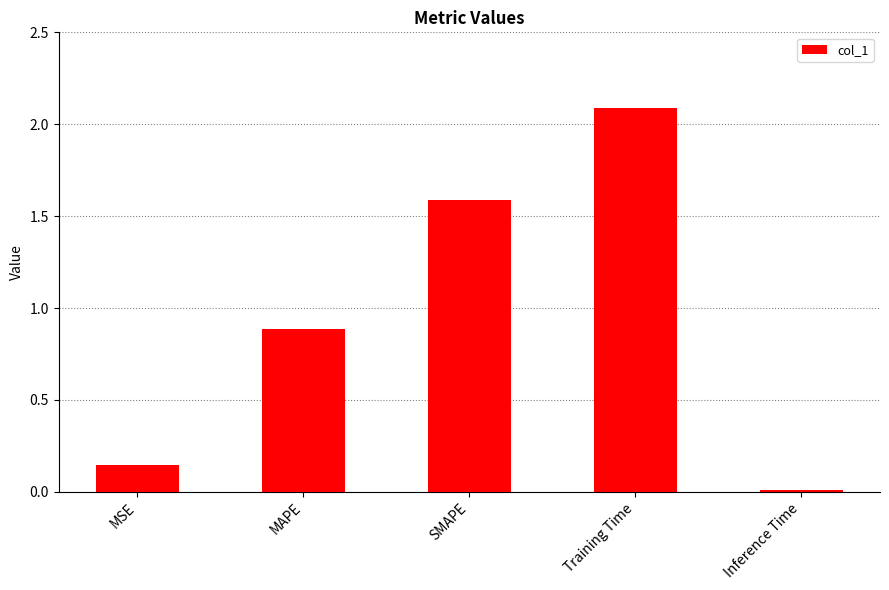

True or false: the data shows 0.0 at Inference Time.

True